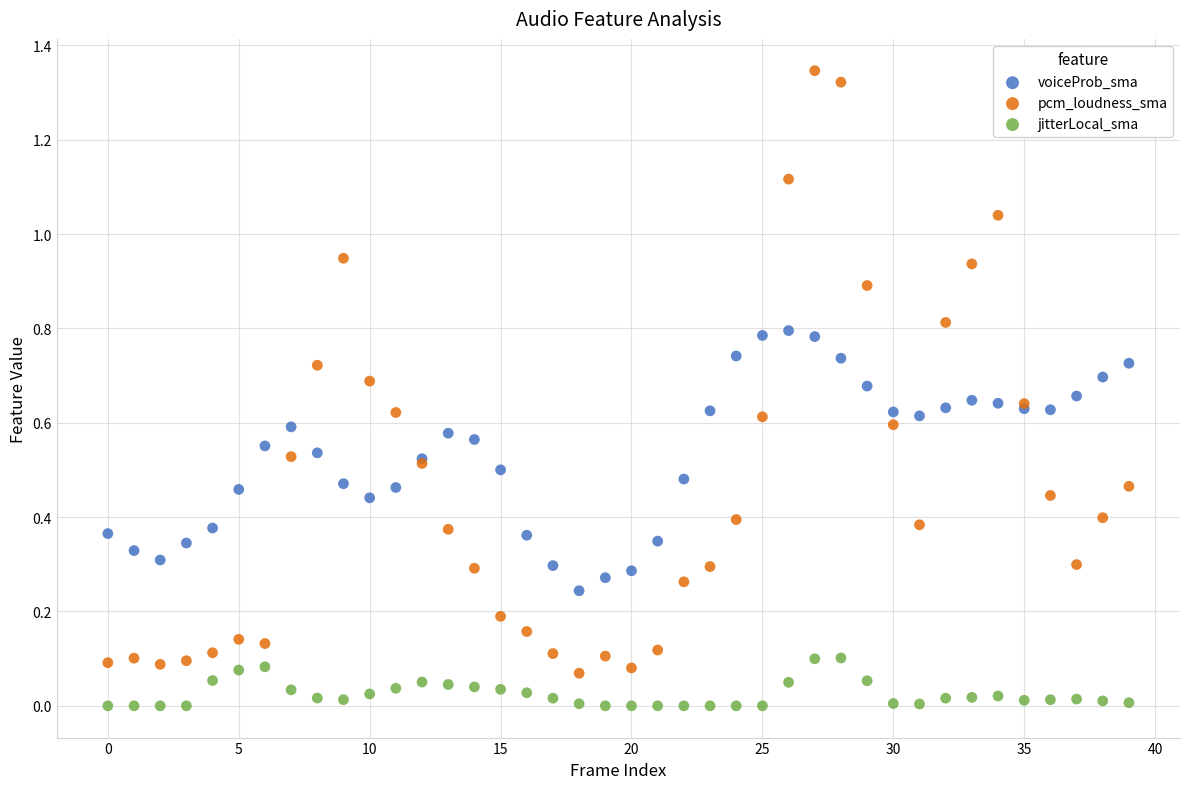

Which series reaches the maximum Y coordinate?

pcm_loudness_sma